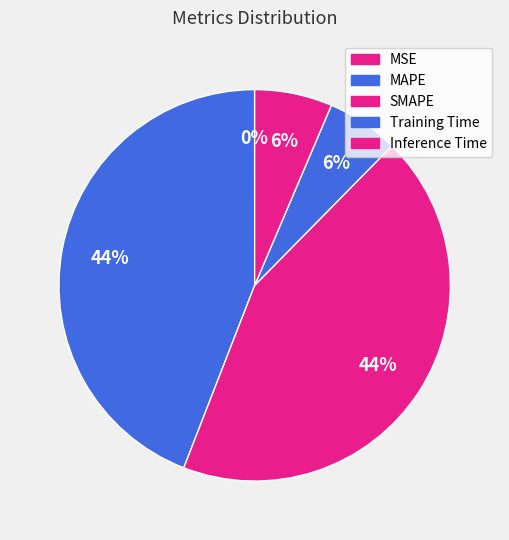

Is it true that SMAPE is 49% of the pie?

False